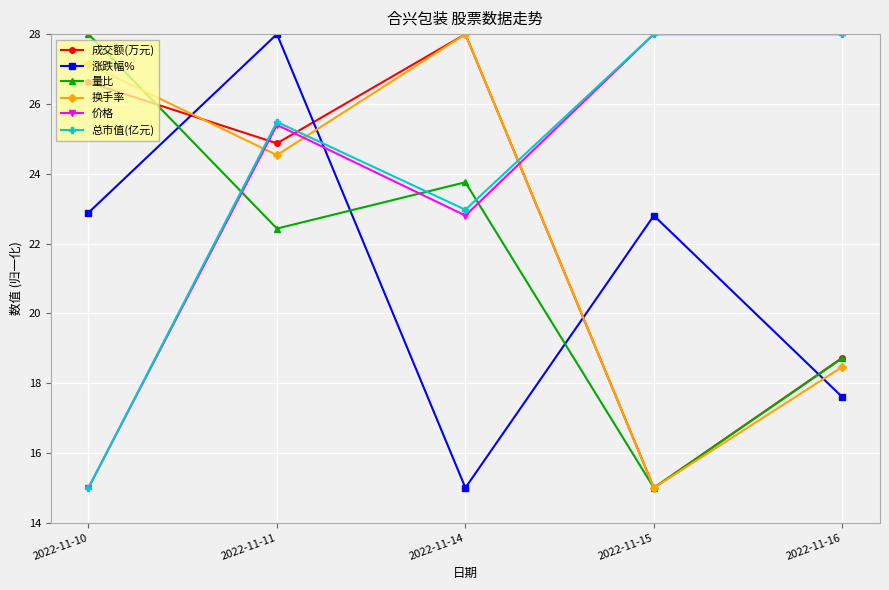

In 涨跌幅%, how many points are lower than both neighbors (excluding endpoints)?

1